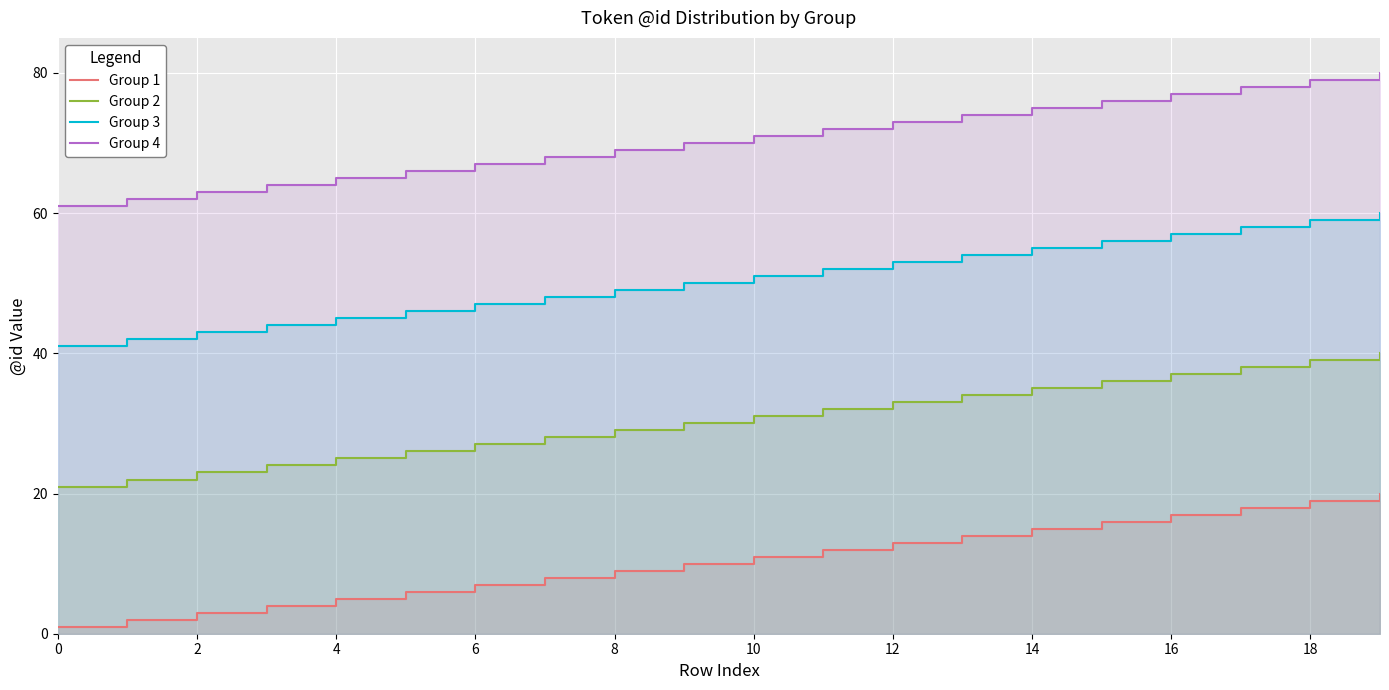

True or false: Group 3 and Group 1 intersect in this chart.

False